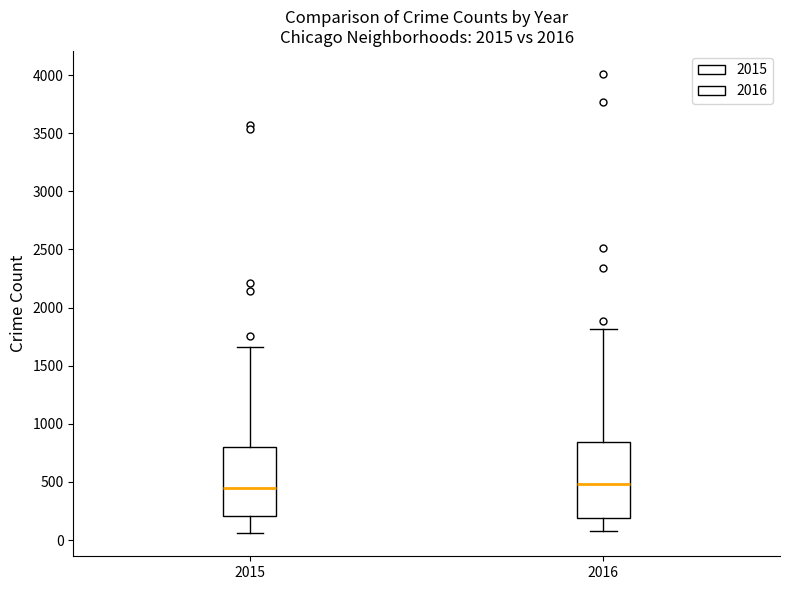

Reading left to right, read every box against the y-axis: the position of its median line, the range the box covers, and the ends of its whiskers. The values are not printed on the chart, so give them approximately, as read against the axis.

2015: median 450, box 200 to 800, whiskers 50 to 1650
2016: median 500, box 200 to 850, whiskers 100 to 1800